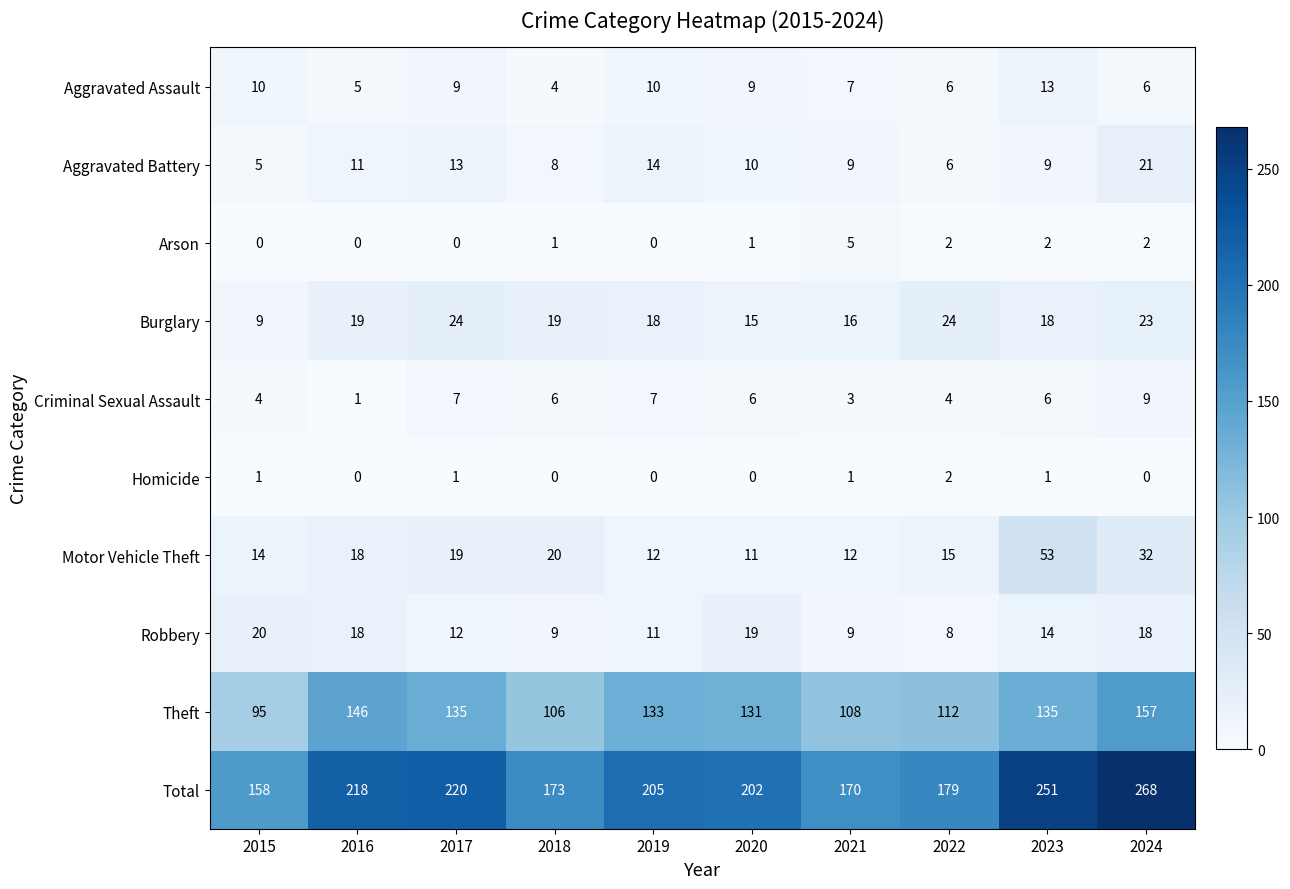

Which series has the largest total across all categories?

Total